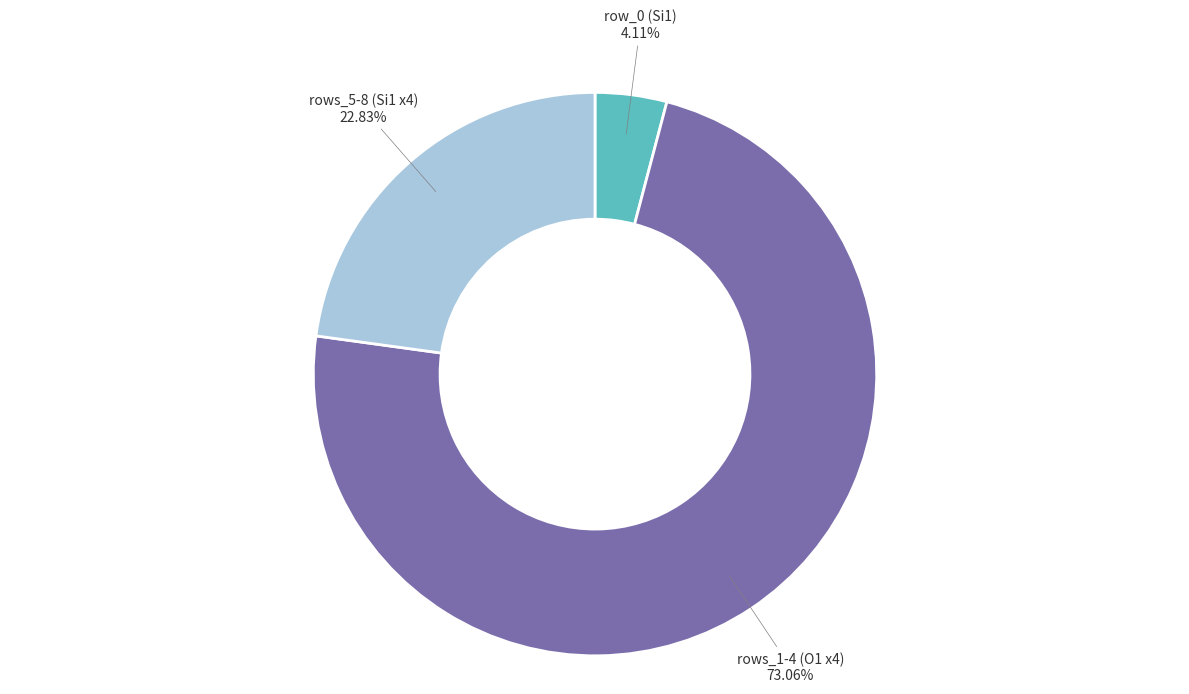

Rank the categories by value from highest to lowest.

rows_1-4 (O1 x4), rows_5-8 (Si1 x4), row_0 (Si1)